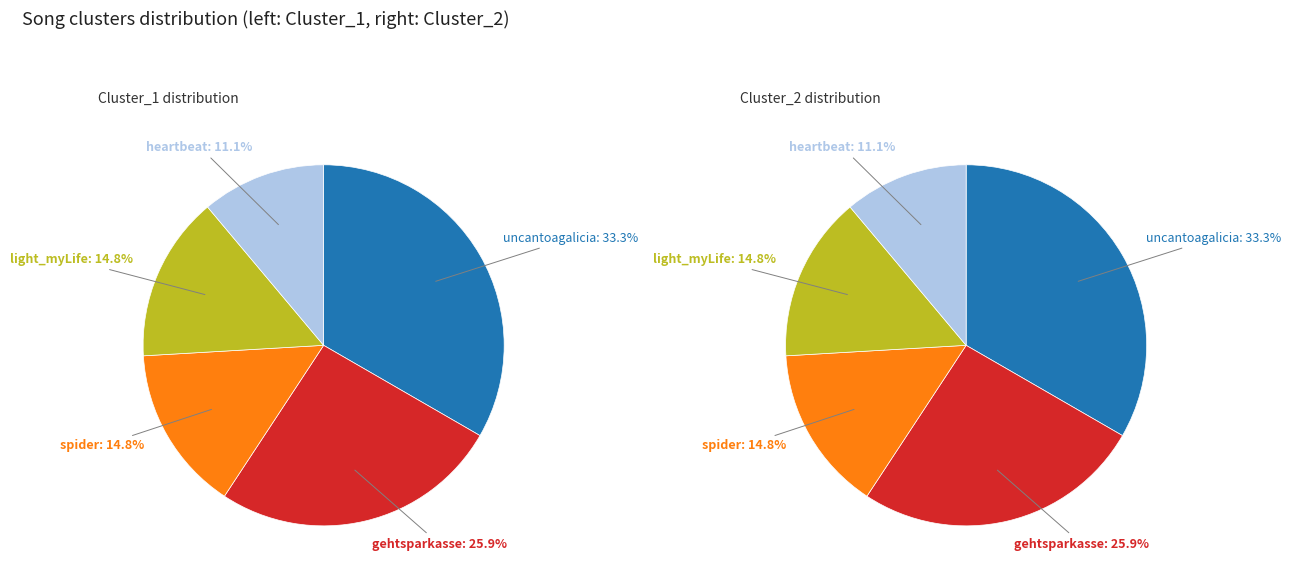

Is it true that light_myLife is 15% of the pie?

True